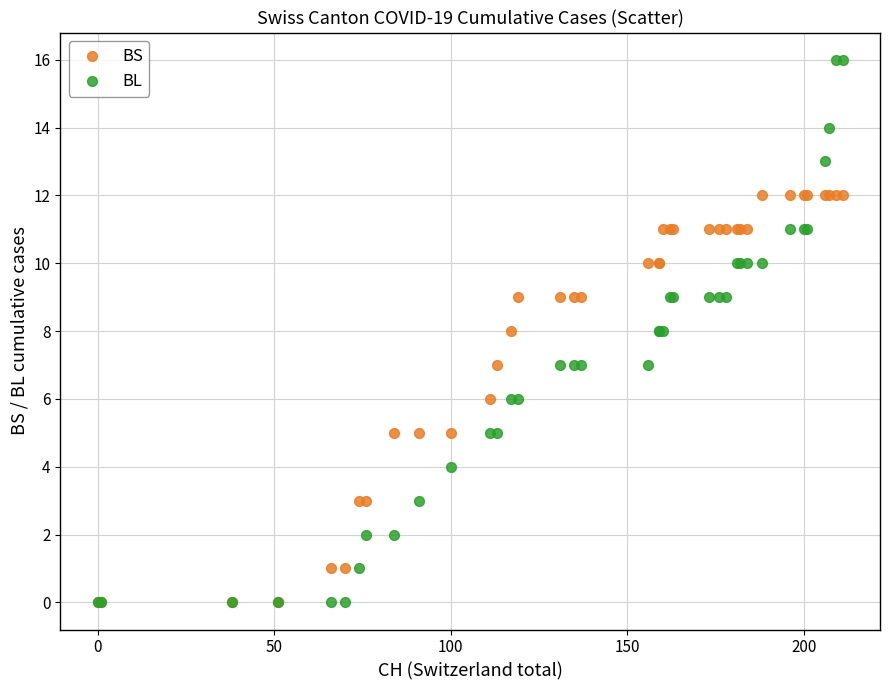

Which series has the widest spread of Y values?

BL